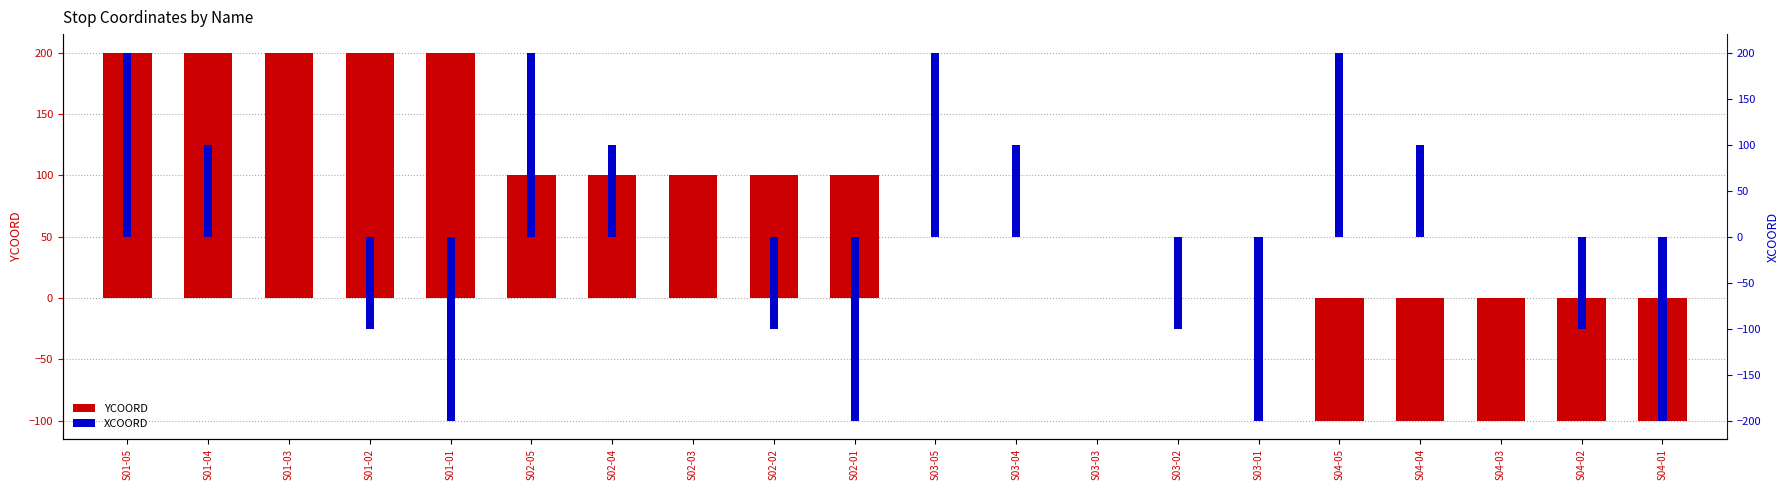

Which series has the largest total across all categories?

YCOORD